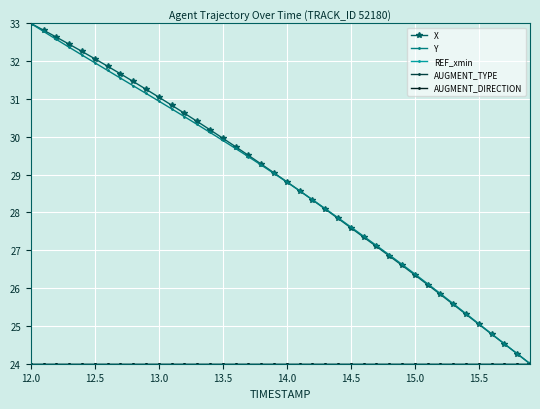

True or false: AUGMENT_DIRECTION and AUGMENT_TYPE intersect in this chart.

False